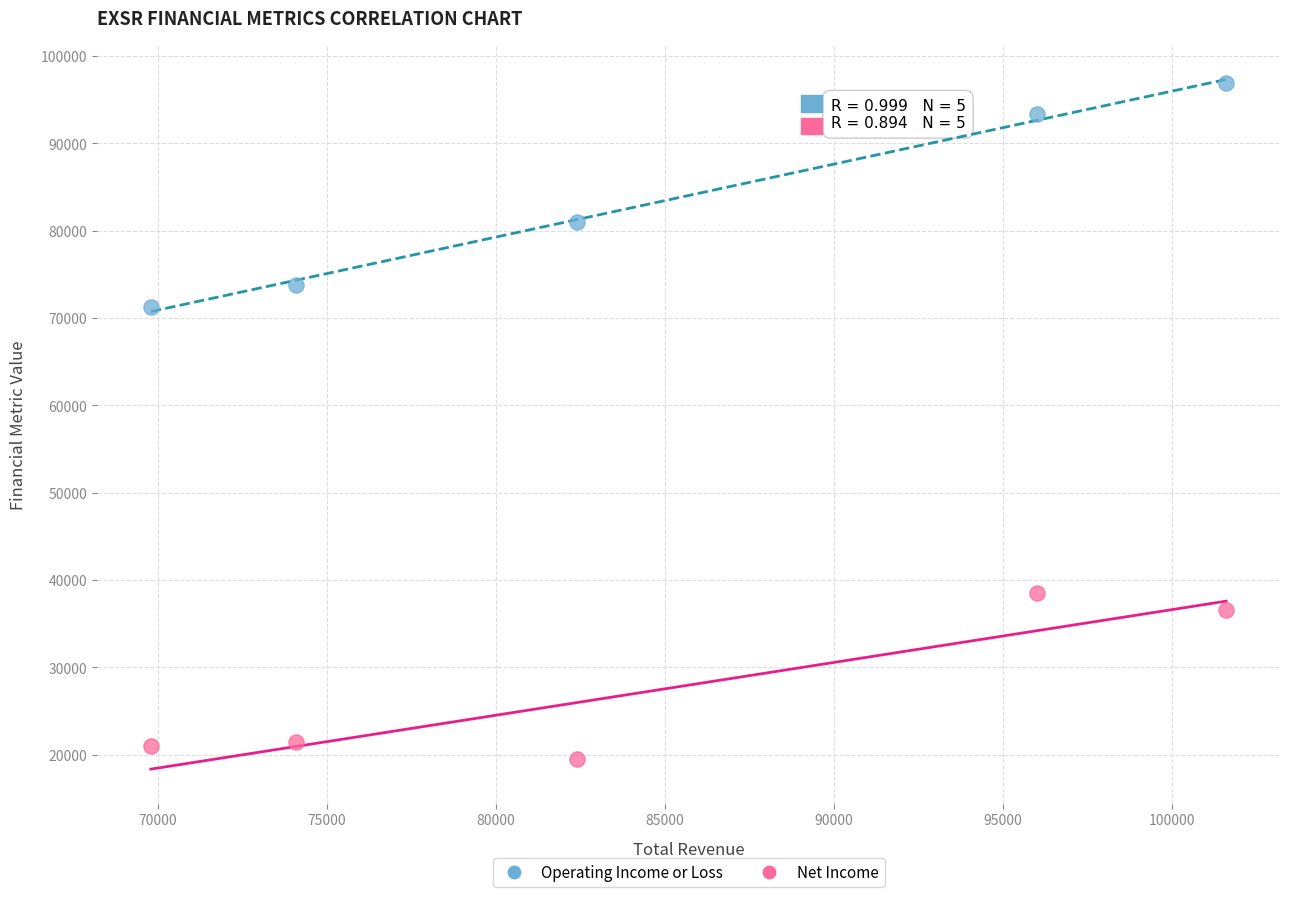

What are all the series names shown in the legend?

Operating Income or Loss, Net Income